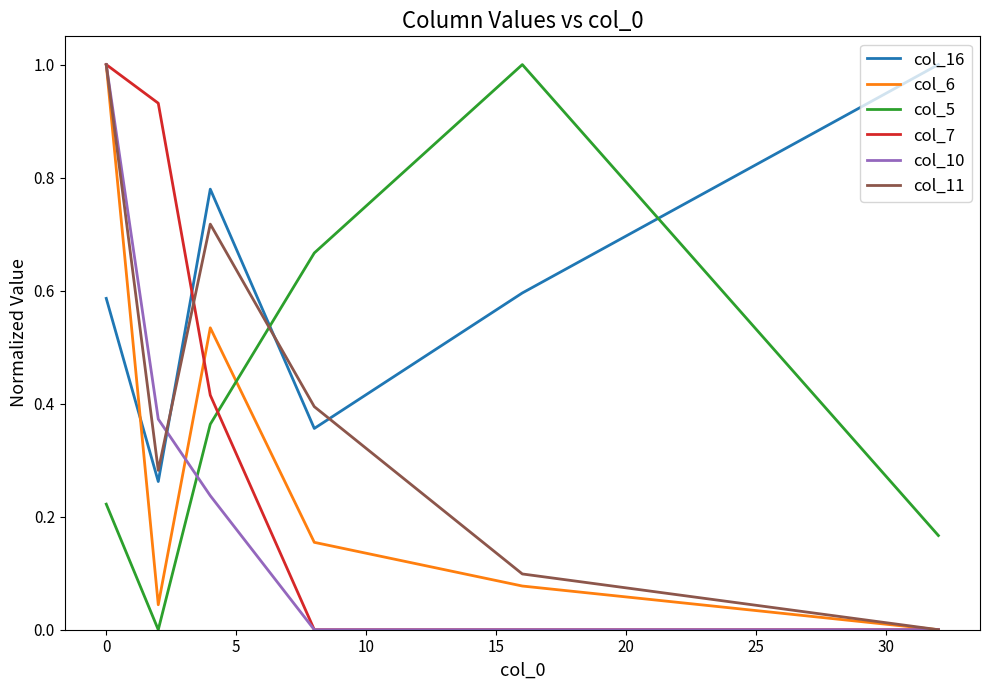

How many times do col_11 and col_5 cross each other?

1